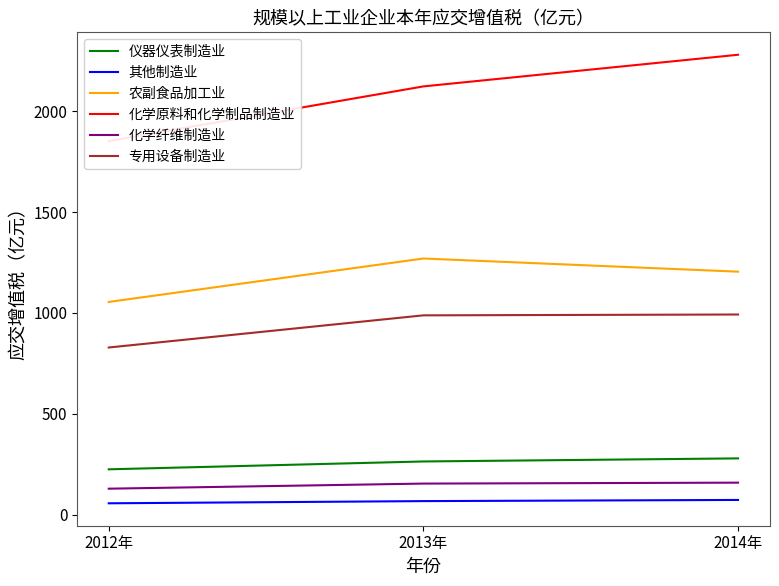

At how many categories does at least one series exceed 1368?

3